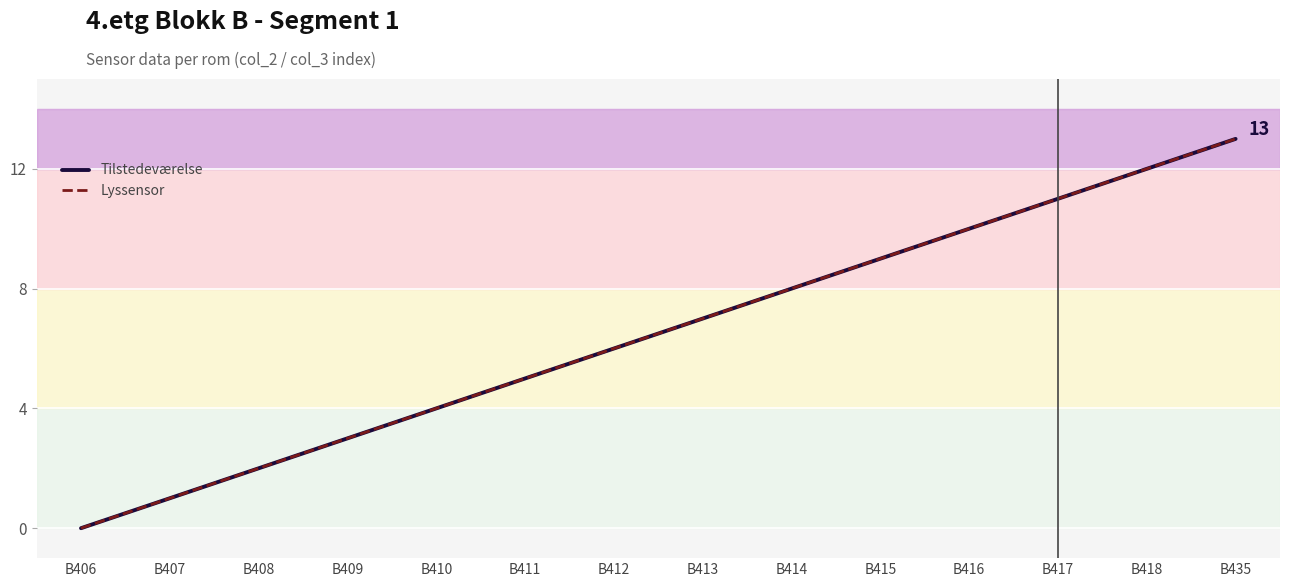

Which series has the largest range (max minus min)?

Tilstedeværelse